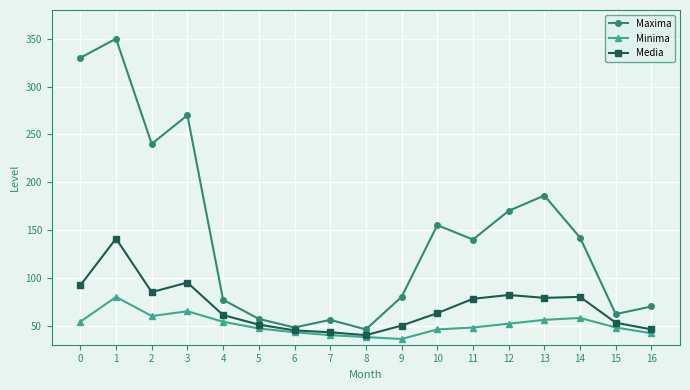

What is the greatest value displayed?

350